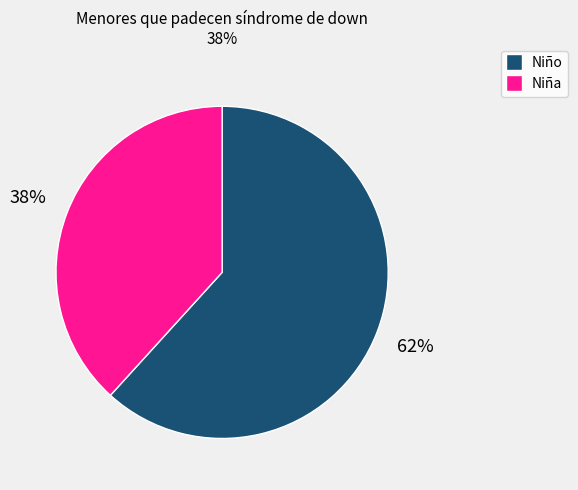

Does any single category account for the majority?

Yes